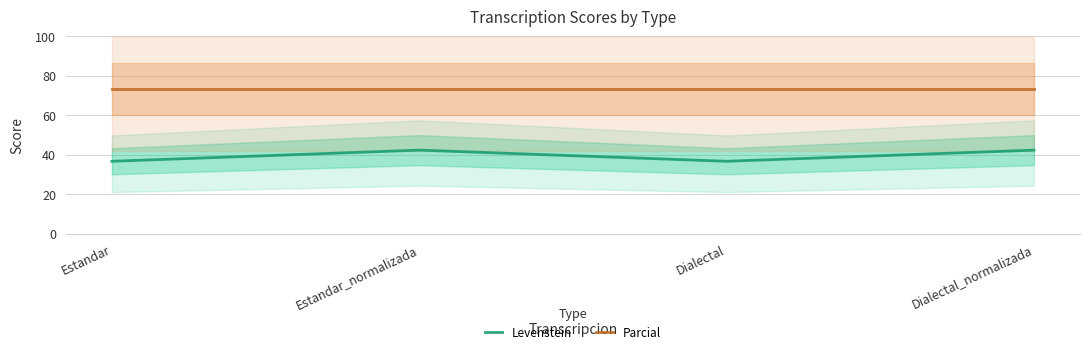

True or false: Parcial and Levenstein cross at least once.

False